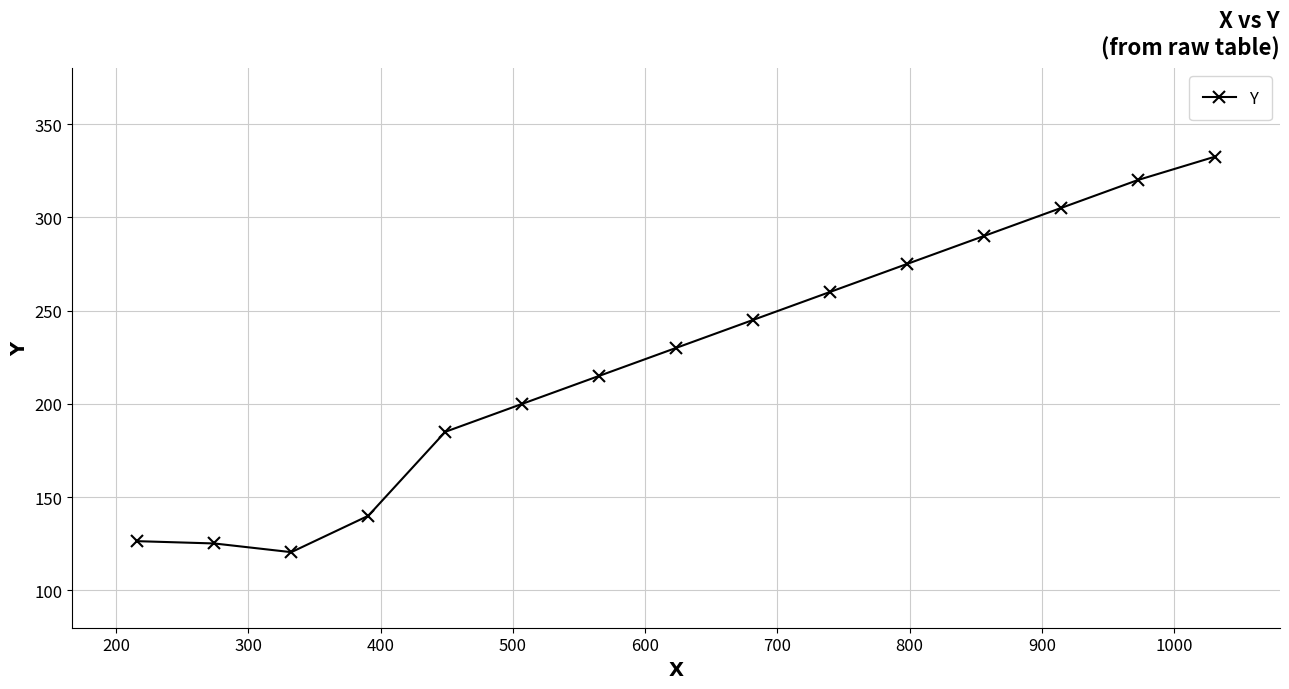

What is the minimum value shown in the chart?

120.5